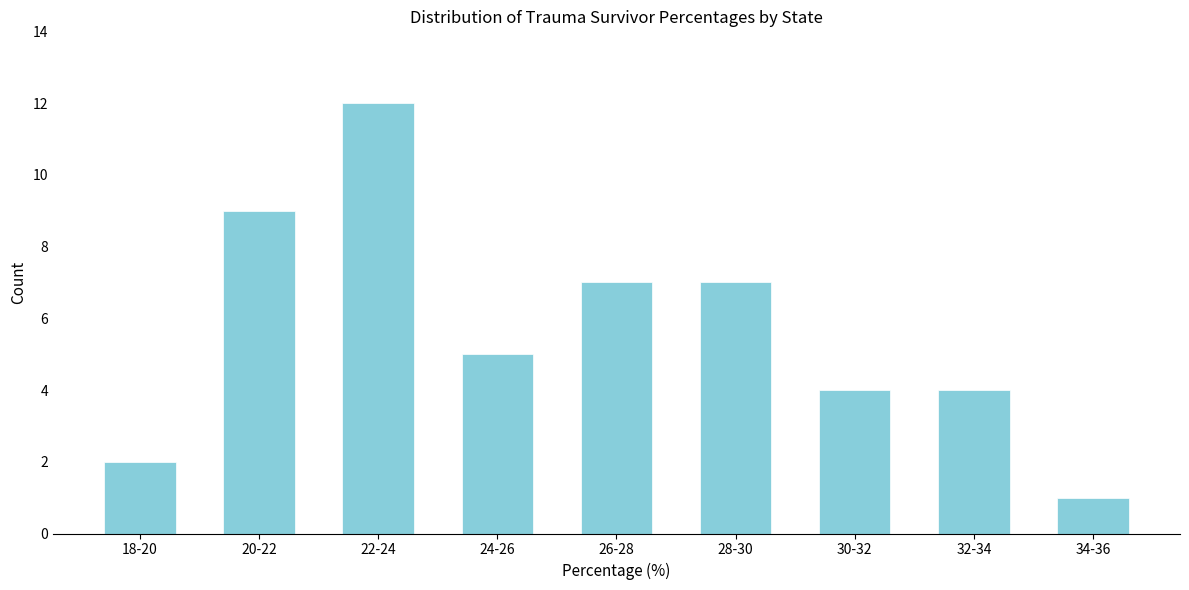

Reading left to right, what are all the values shown in this chart?

18-20=2	20-22=9	22-24=12	24-26=5	26-28=7	28-30=7	30-32=4	32-34=4	34-36=1